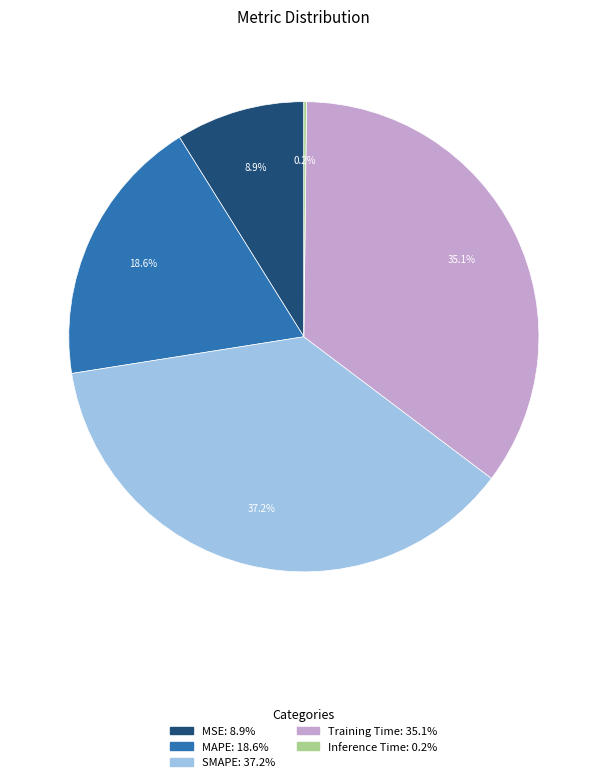

Combined, do Training Time and MAPE account for over 50%?

Yes